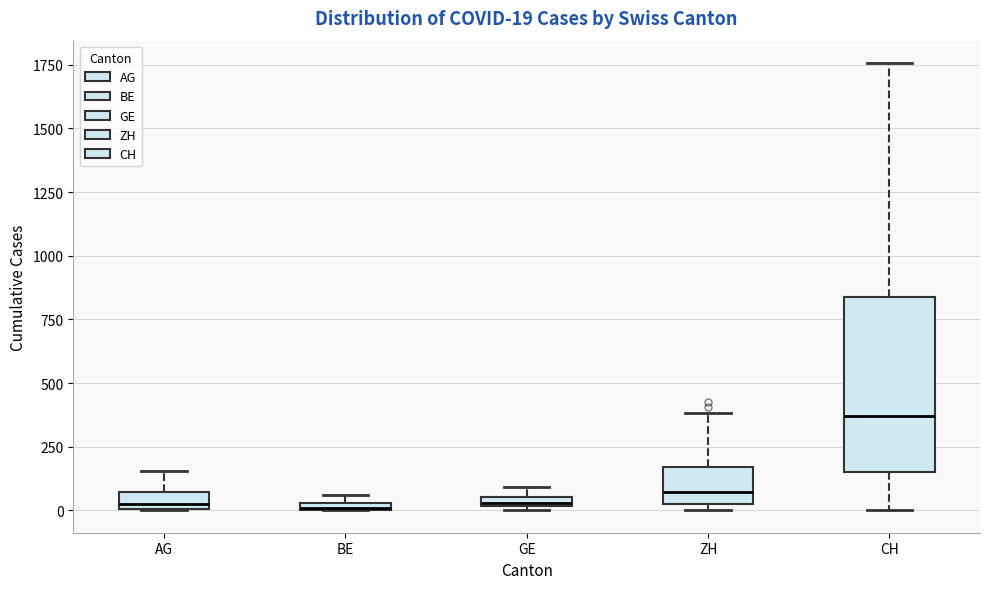

Which box is the tallest, from its lower edge to its upper edge?

CH